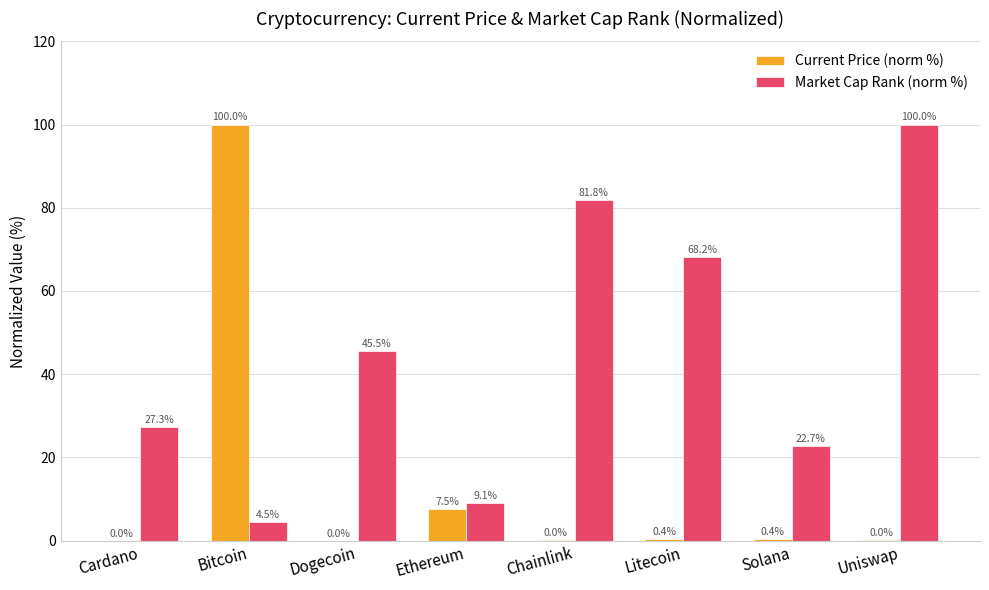

At which label does Market Cap Rank (norm %) first exceed 45?

Dogecoin